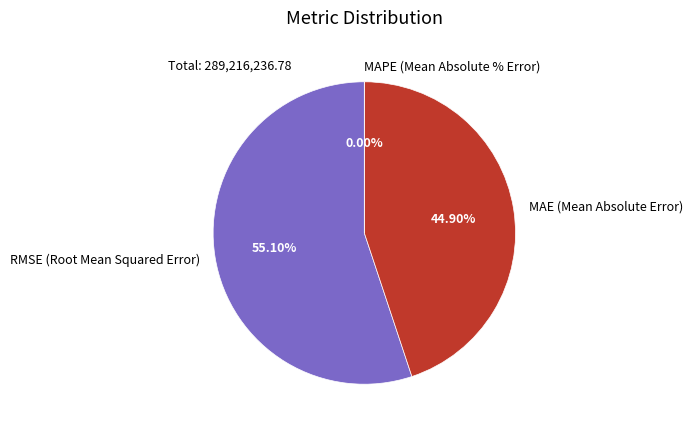

Rank the categories by value from highest to lowest.

RMSE (Root Mean Squared Error), MAE (Mean Absolute Error), MAPE (Mean Absolute % Error)